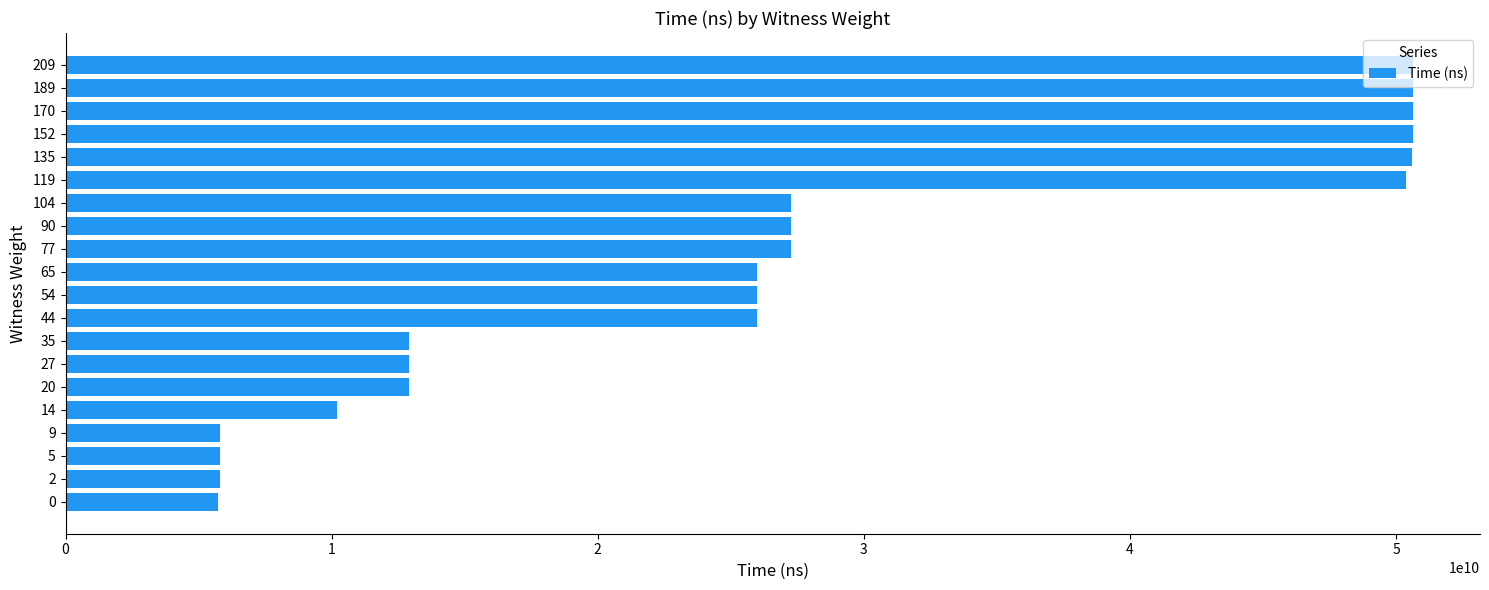

What is the sum of all values?

535296094900